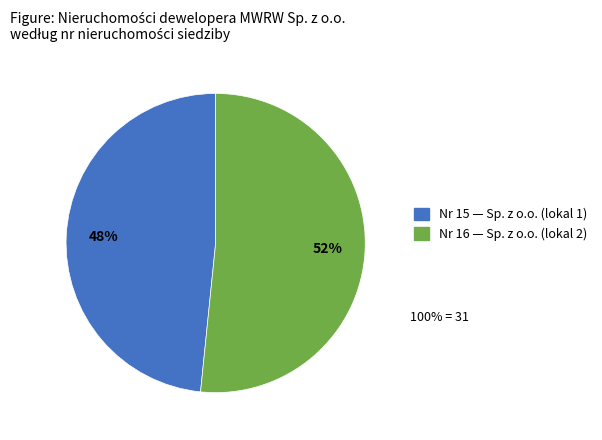

Count the number of slices in the pie.

2